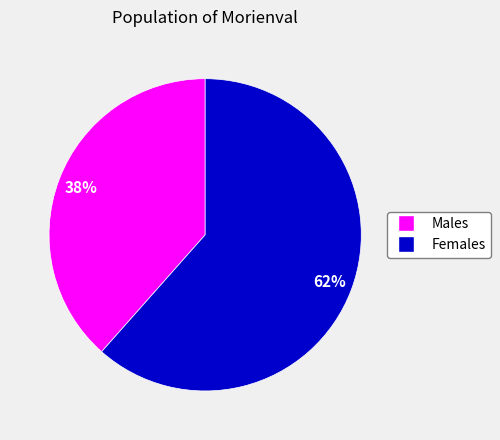

Is there a majority slice in this chart?

Yes